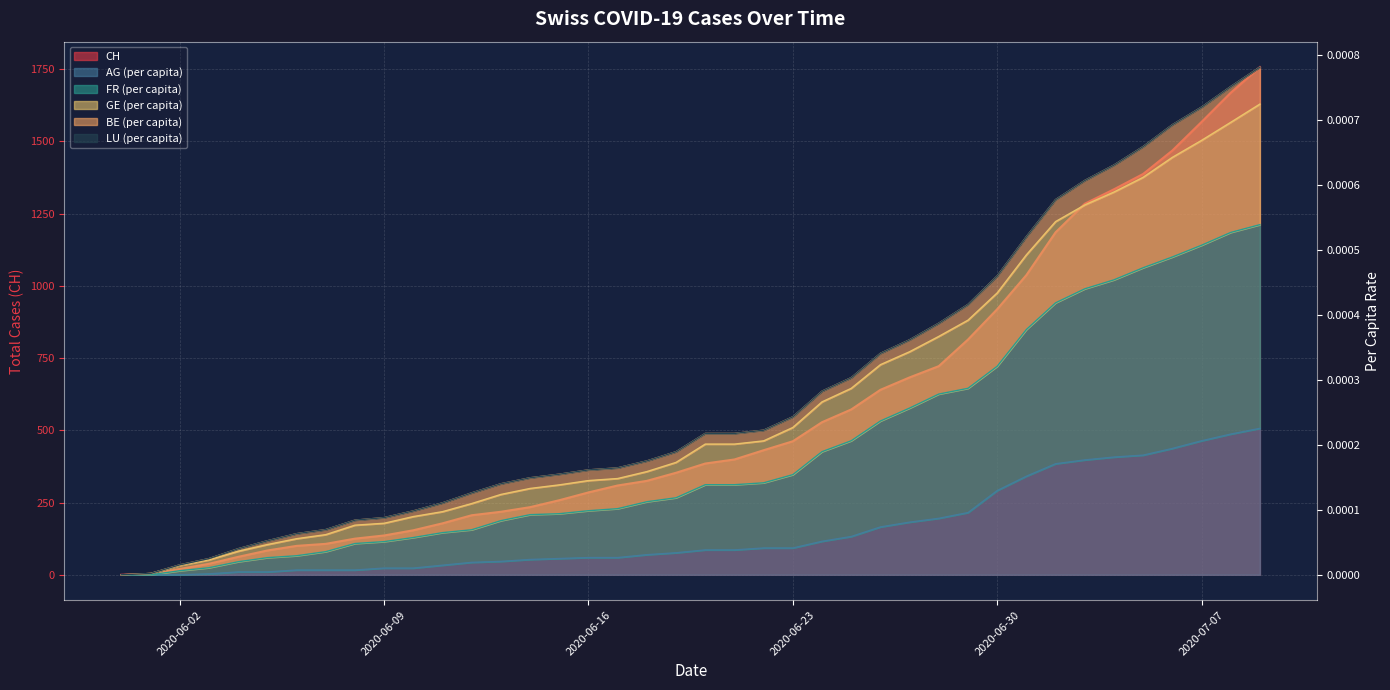

True or false: AG_pc and GE_pc intersect in this chart.

False